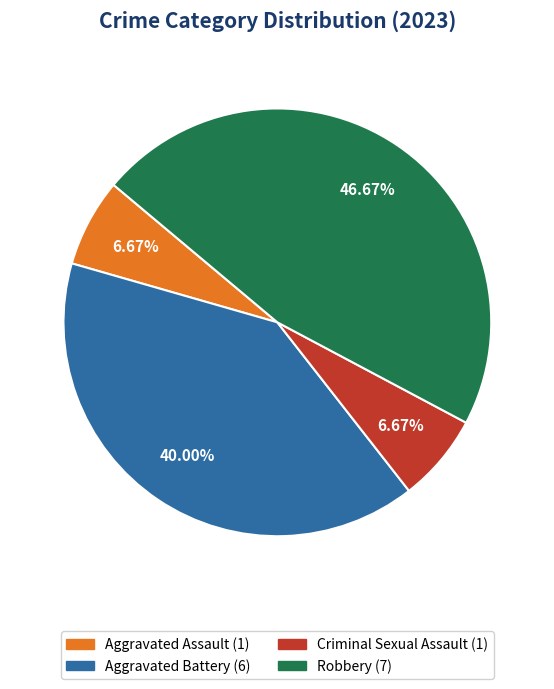

Is there any slice that represents more than half of the pie?

No